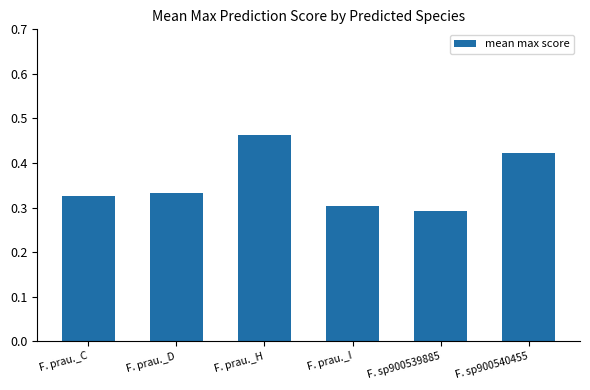

Which label corresponds to the largest value in the chart?

F. prau._H